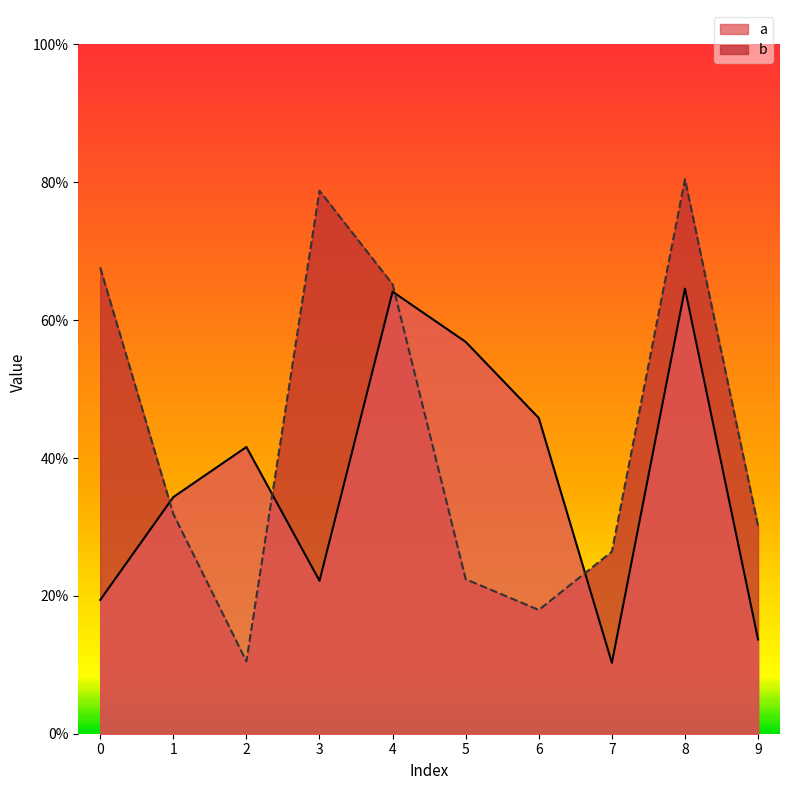

What are all the series names shown in the legend?

a, b